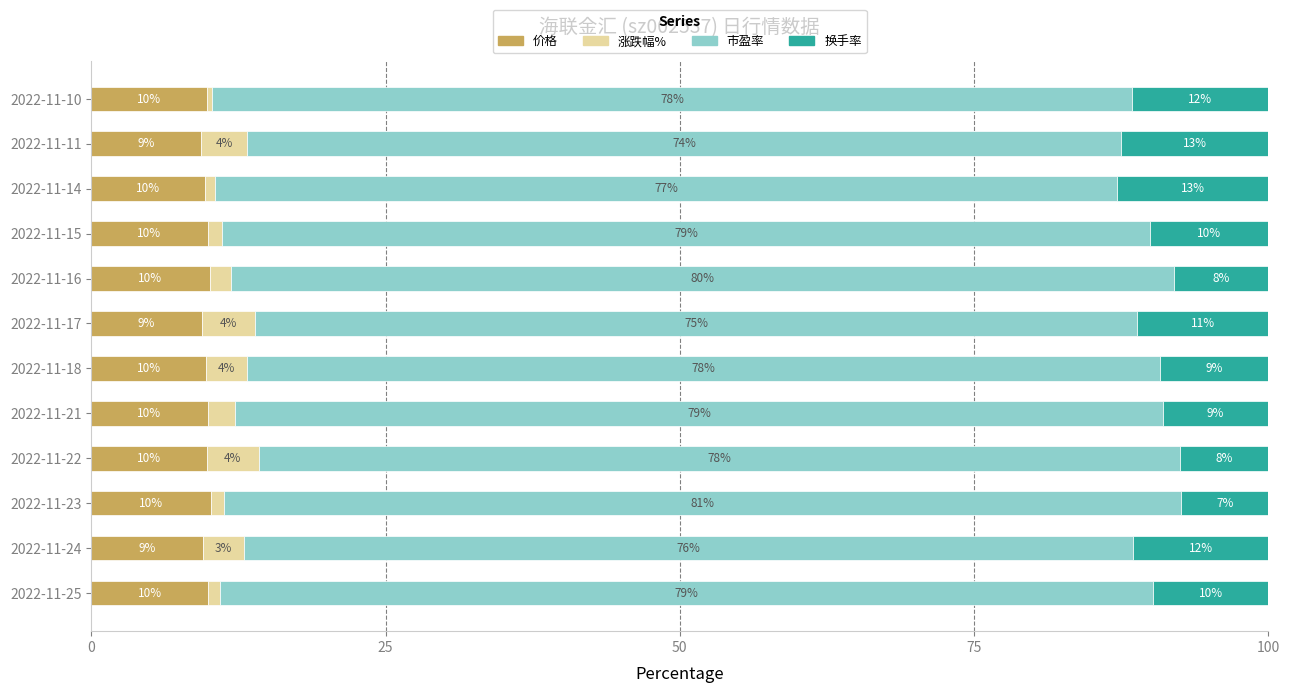

Is it true that 价格 equals 15.0 at 2022-11-14?

False